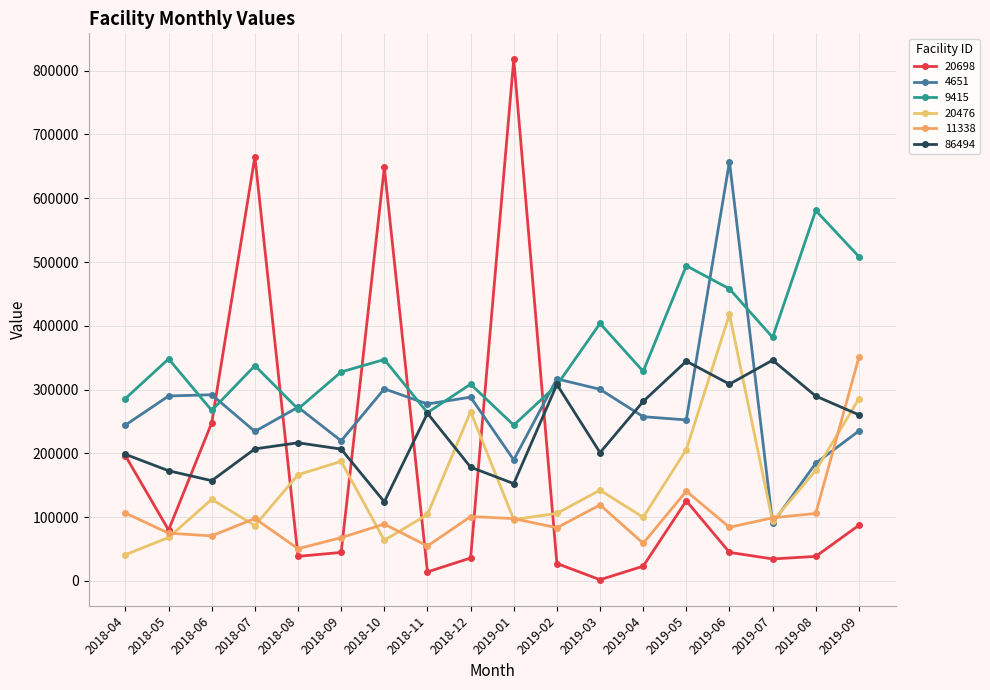

What is the label of the 12th point from the left?

2019-03